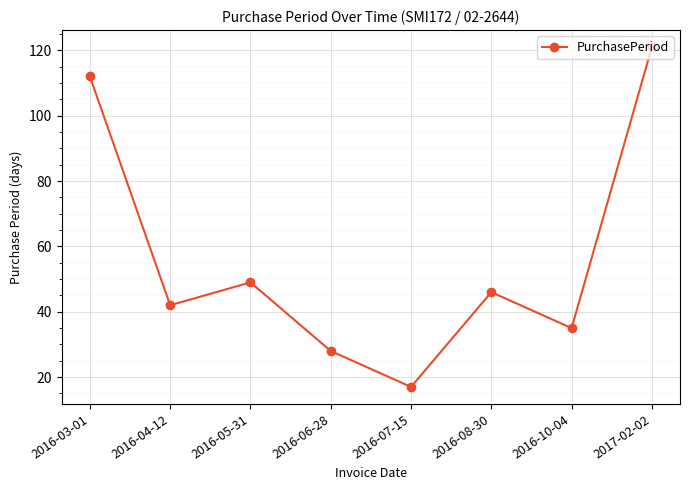

Which has a higher value, 2016-06-28 or 2016-10-04?

2016-10-04